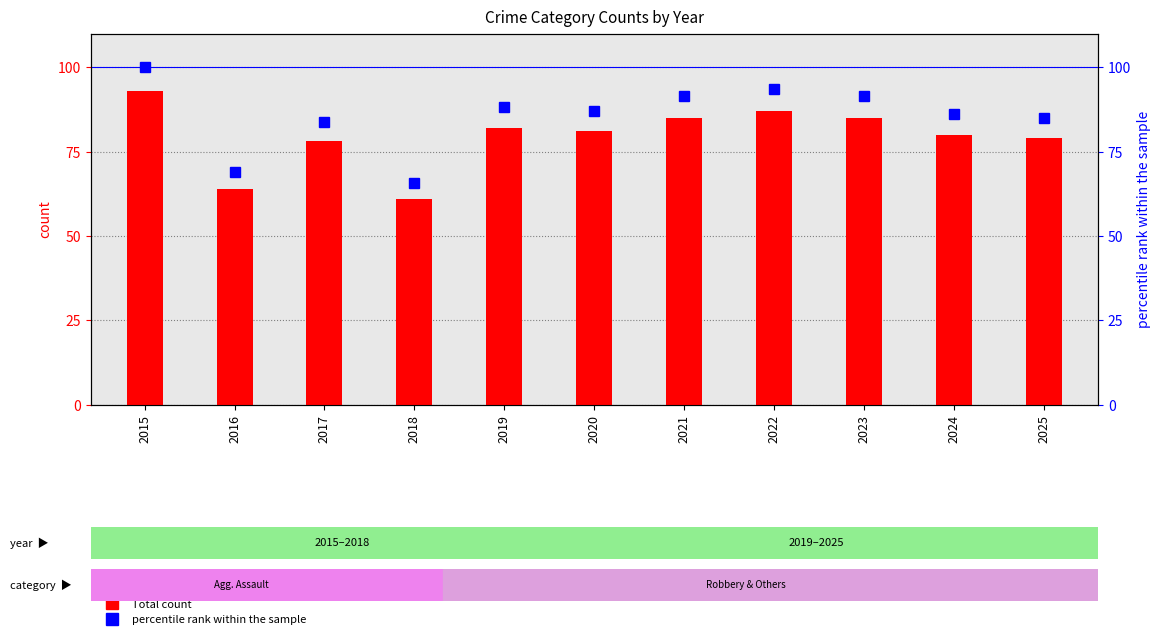

Which category has the highest value across all series?

2015